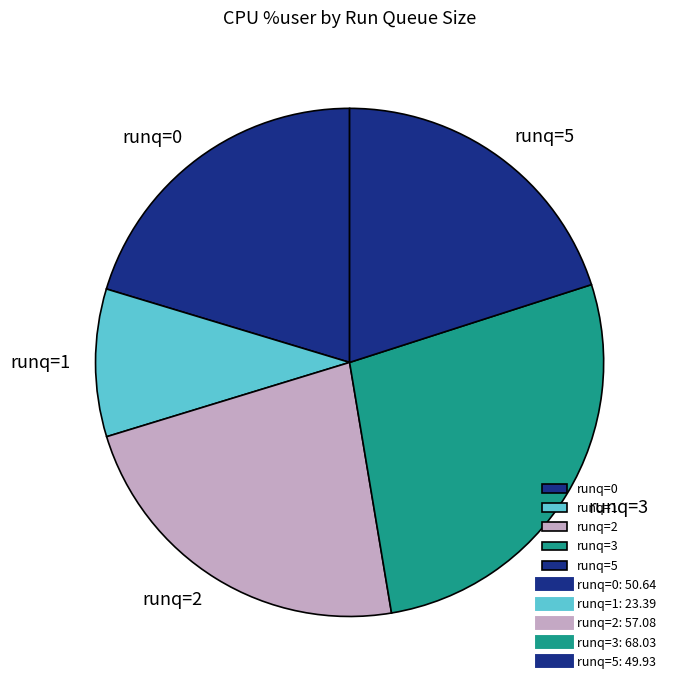

Is runq=2 the majority of the pie?

No